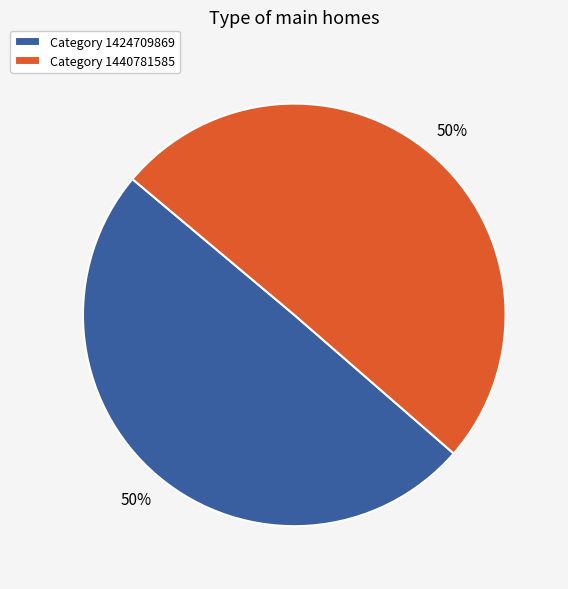

True or false: Category 1440781585 accounts for 62% of the total.

False